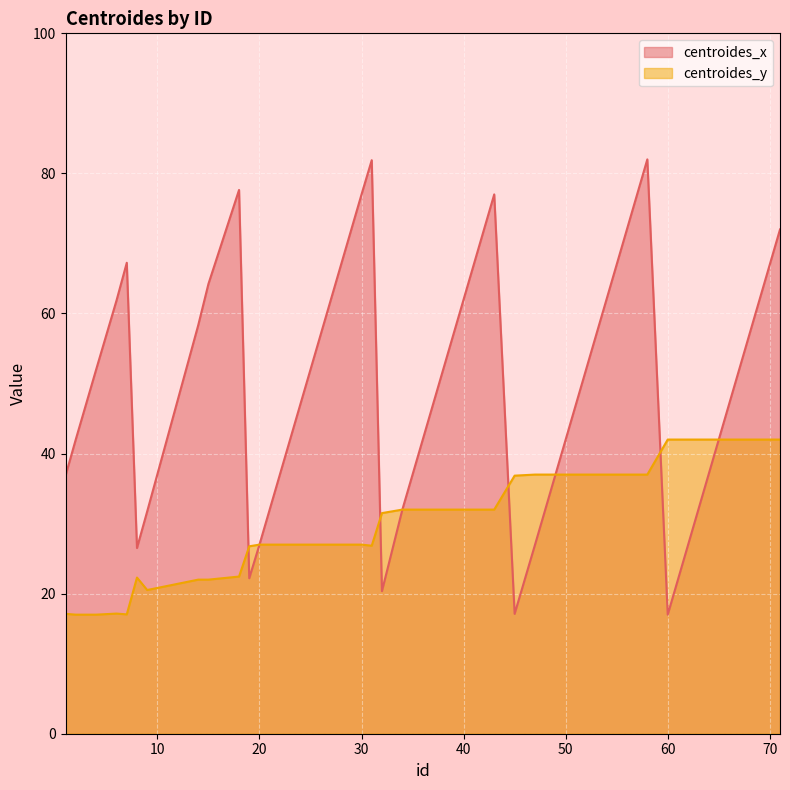

The value of centroides_y at 18 is 22.4. True or false?

True